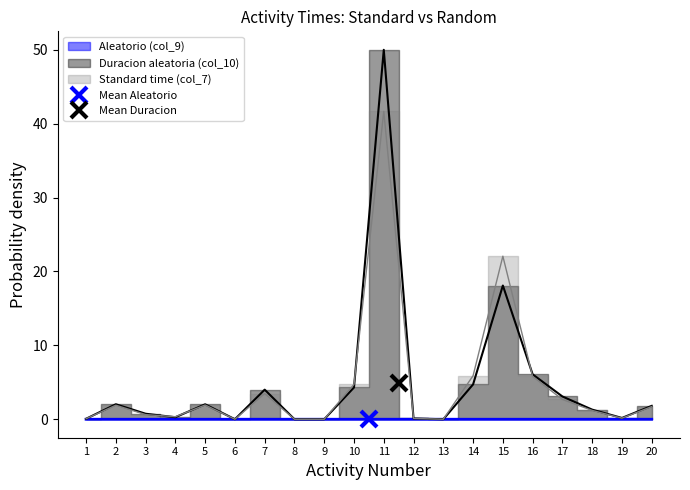

Does the chart have visible grid lines?

No